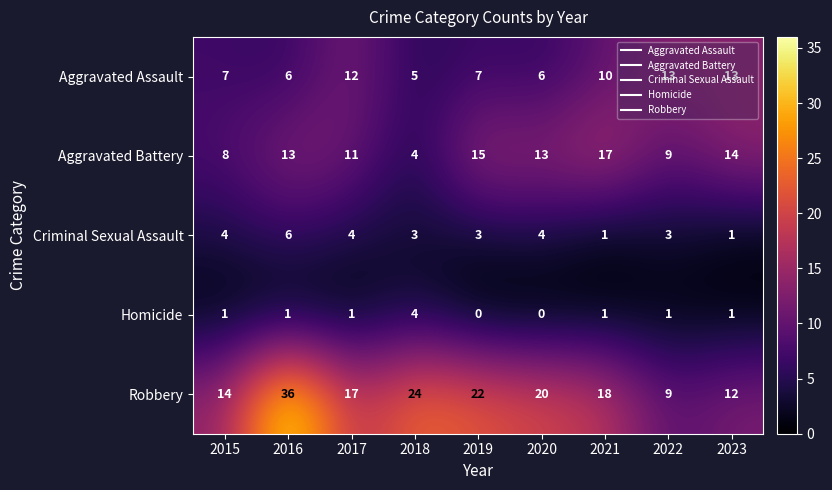

What is the maximum value shown in the chart?

36